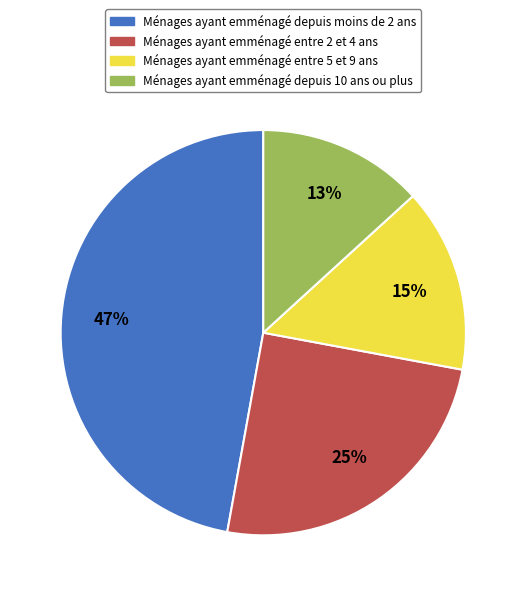

Does any single category account for the majority?

No